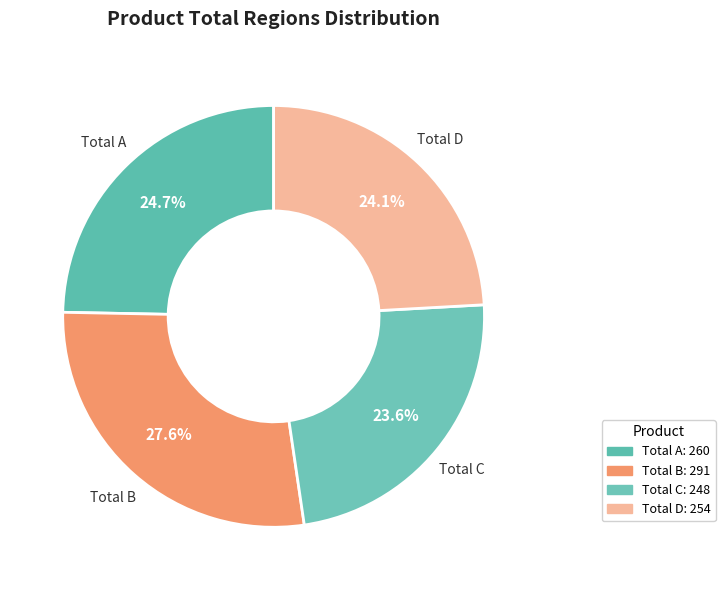

How many slices are in this pie chart?

4